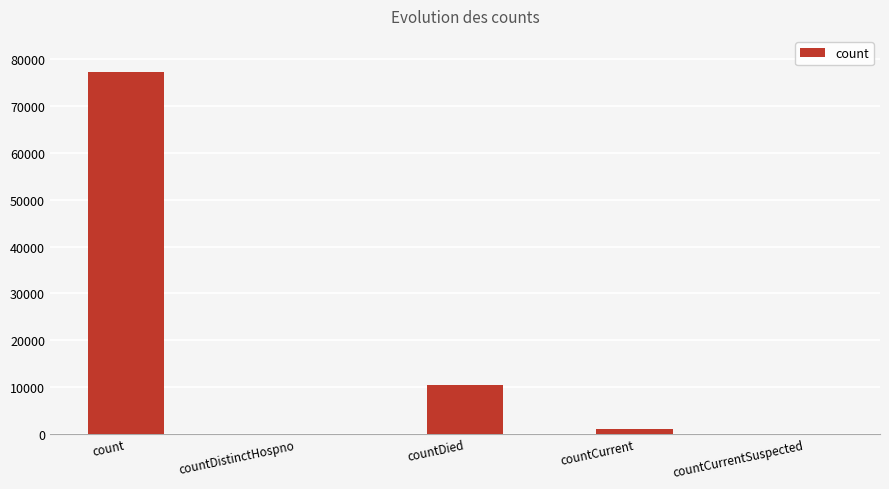

The value at countCurrentSuspected is 0. True or false?

True